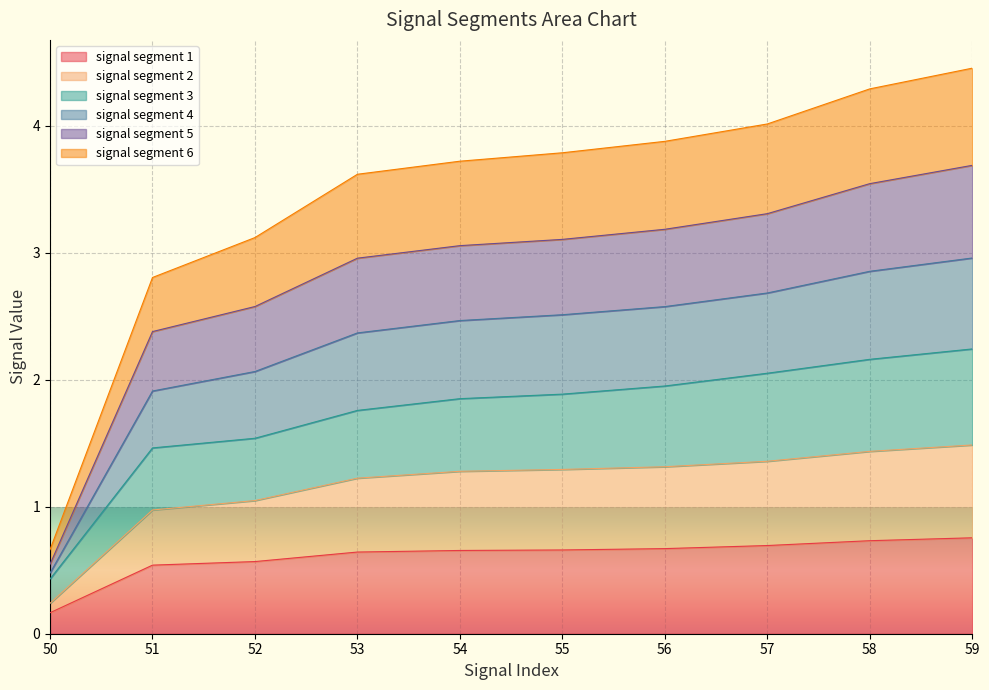

What value does the signal segment 2 series have at 51?

1.0